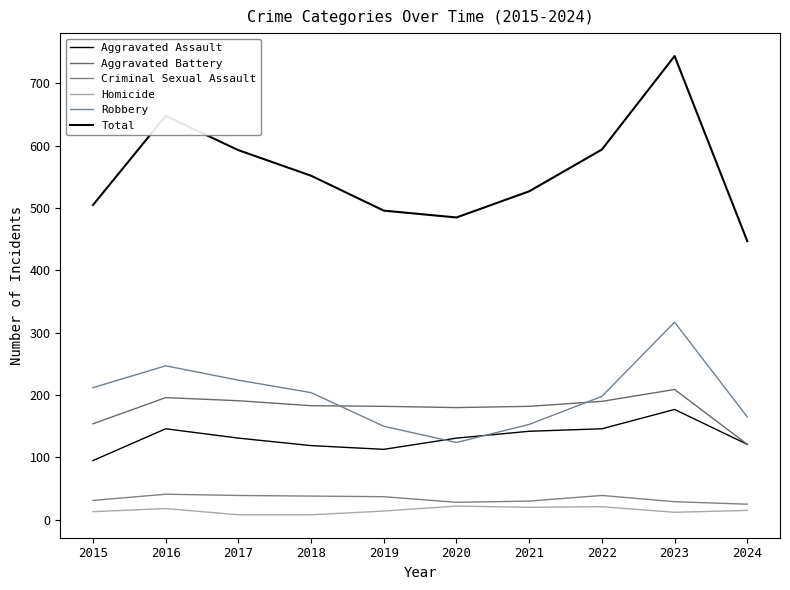

Does the chart display data point markers on the line(s)?

No